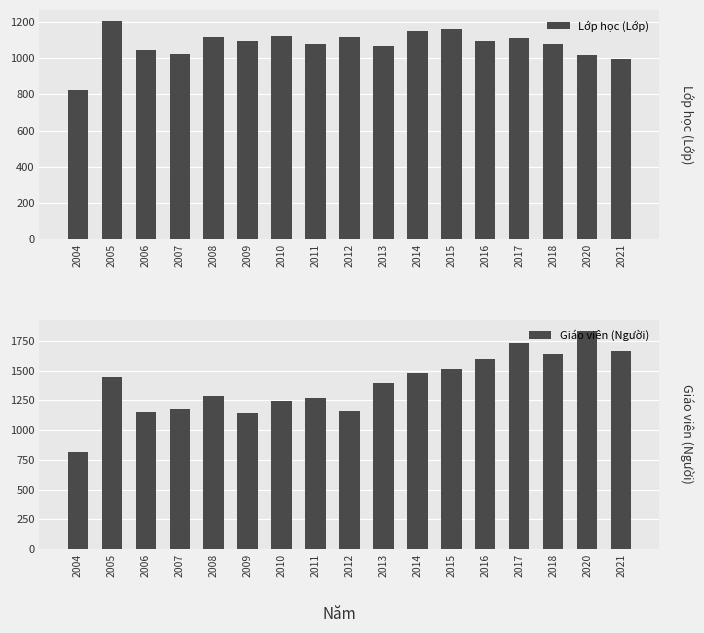

How many bars are there in each group?

2